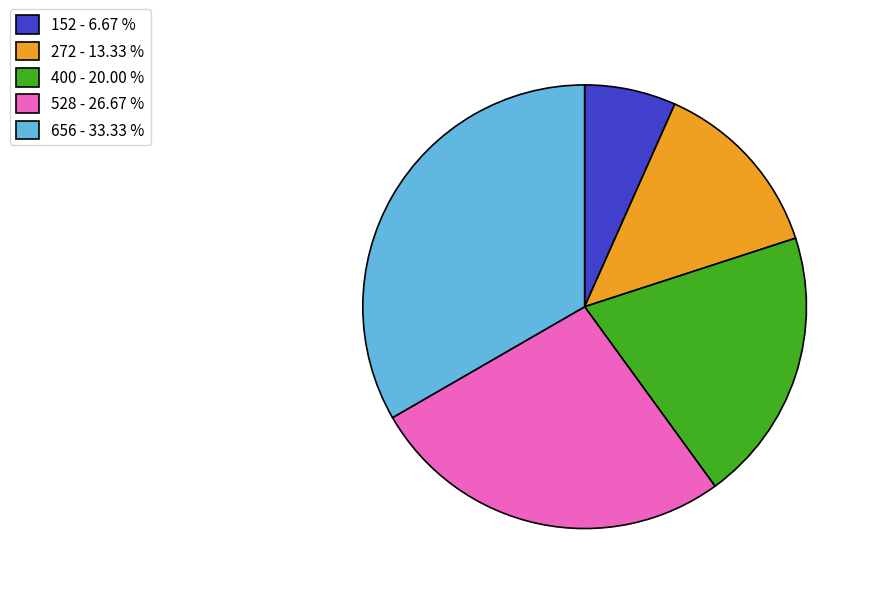

Between 656 - 33.33 % and 272 - 13.33 %, which is larger?

656 - 33.33 %